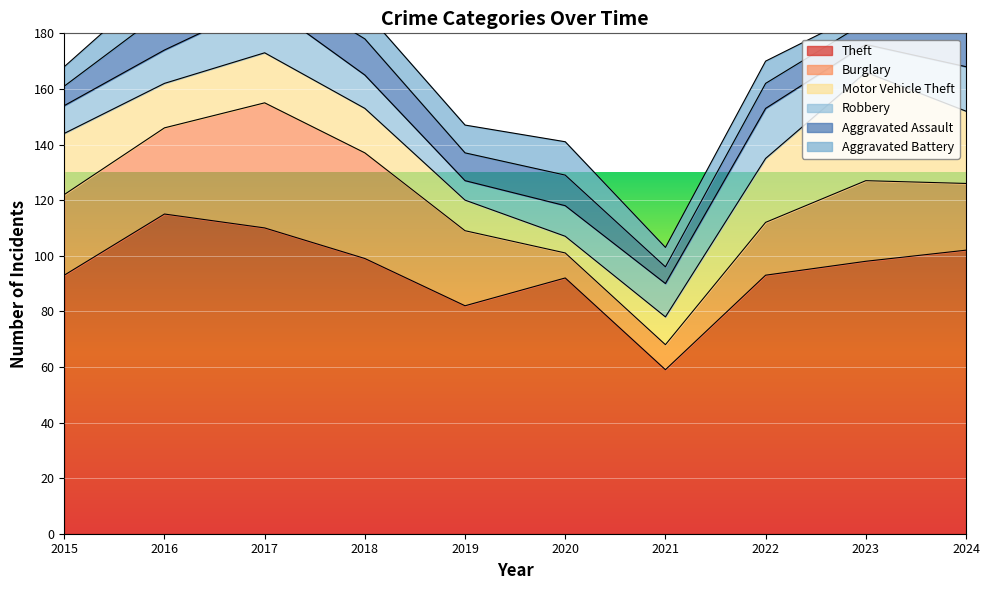

Reading left to right, what are all the values shown in this chart?

Theft: 93	115	110	99	82	92	59	93	98	102
Burglary: 29	31	45	38	27	9	9	19	29	24
Motor Vehicle Theft: 22	16	18	16	11	6	10	23	39	26
Robbery: 10	12	18	12	7	11	12	18	10	16
Aggravated Assault: 7	14	9	13	10	11	6	9	8	17
Aggravated Battery: 7	12	11	10	10	12	7	8	4	9